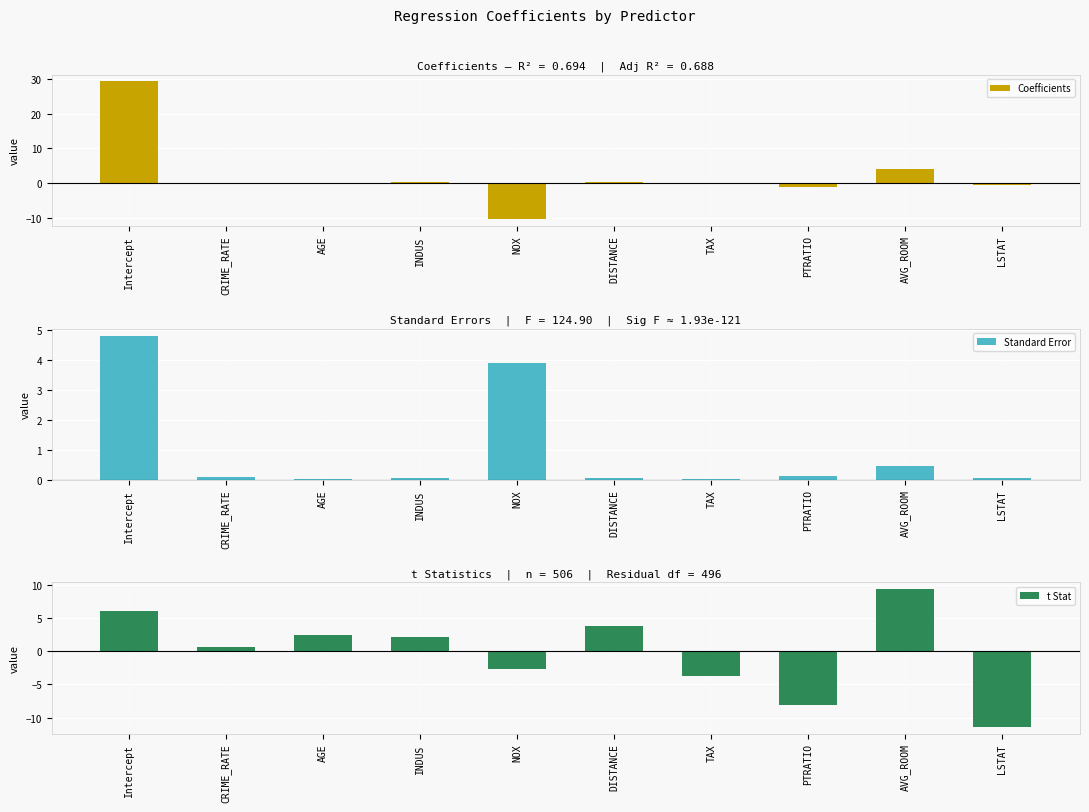

The value of t Stat at Intercept is 6.1. True or false?

True